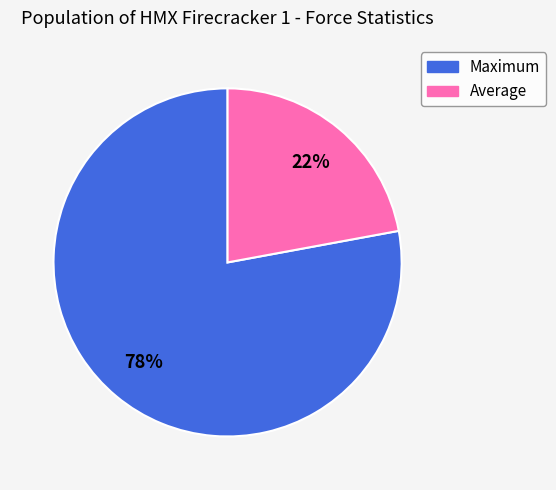

How many slices are in this pie chart?

2